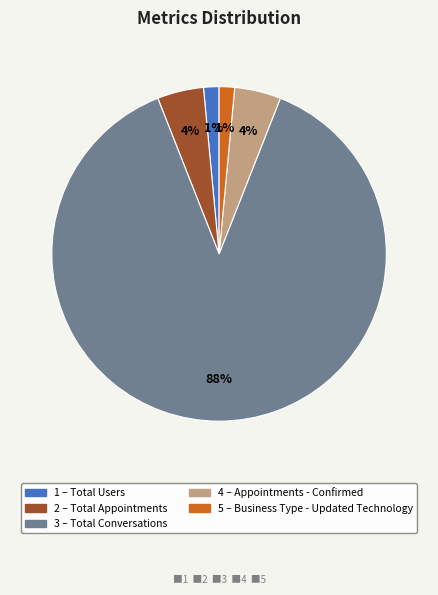

How many slices are in this pie chart?

5